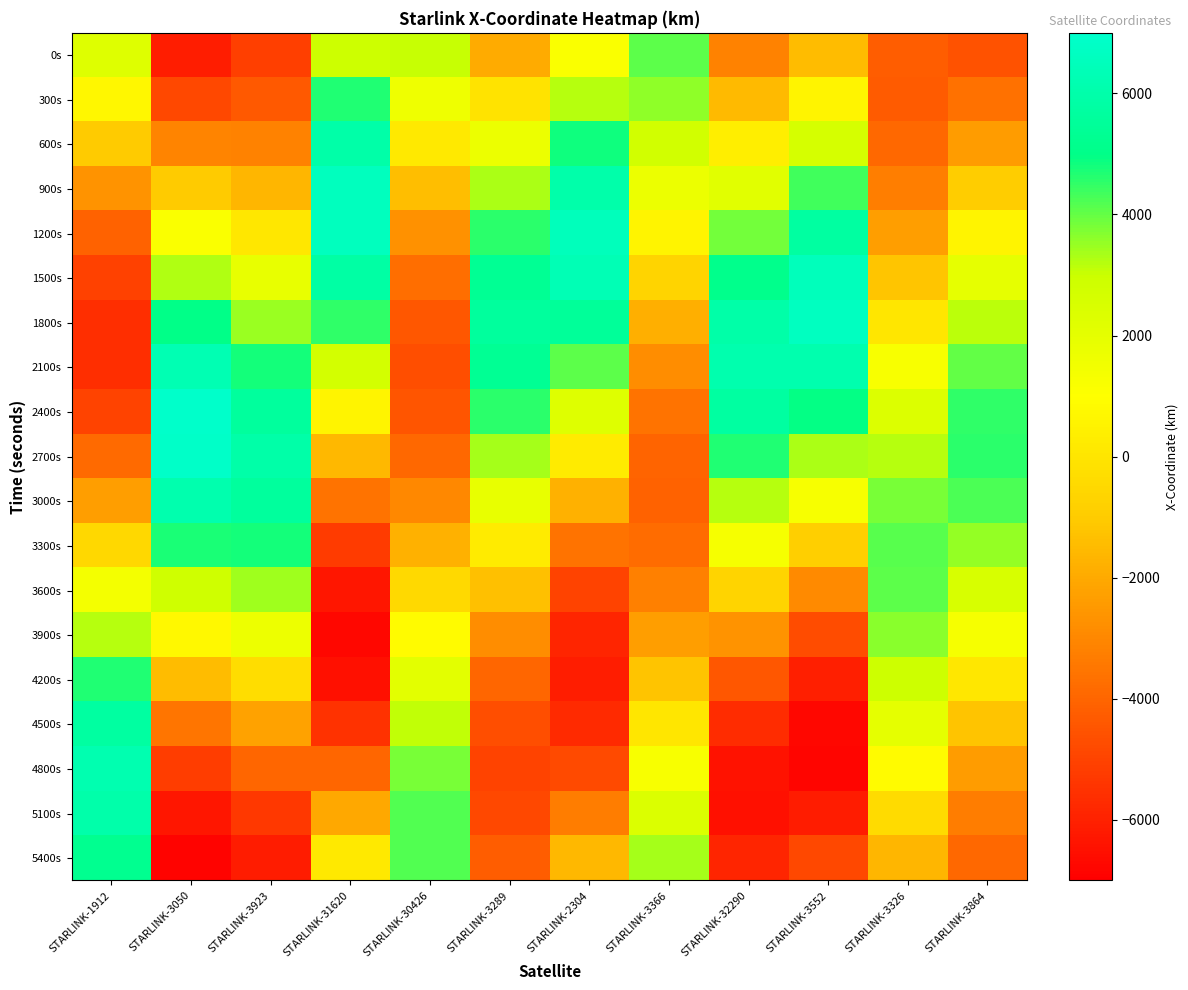

Which has a higher value, STARLINK-1912 or STARLINK-2304?

STARLINK-1912